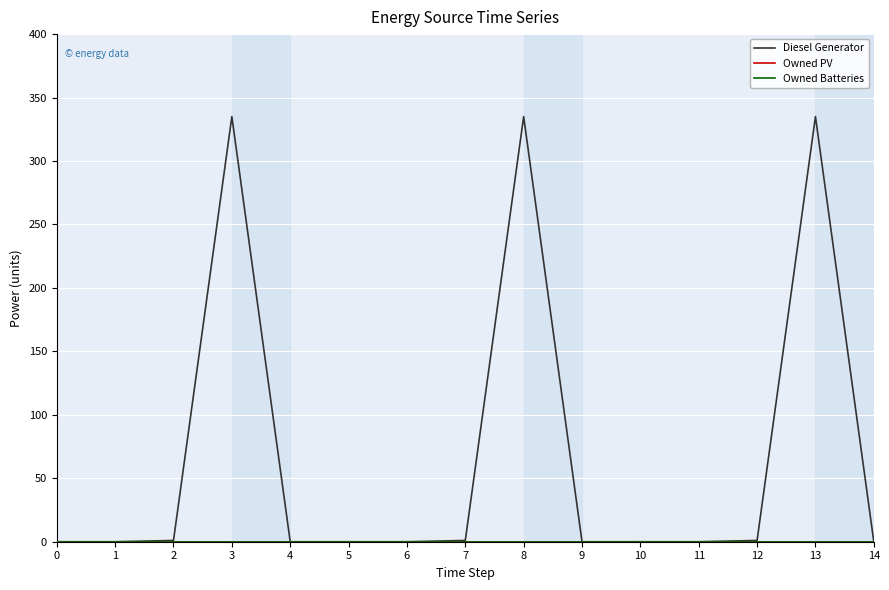

Is it true that Owned PV equals 0 at 7?

True